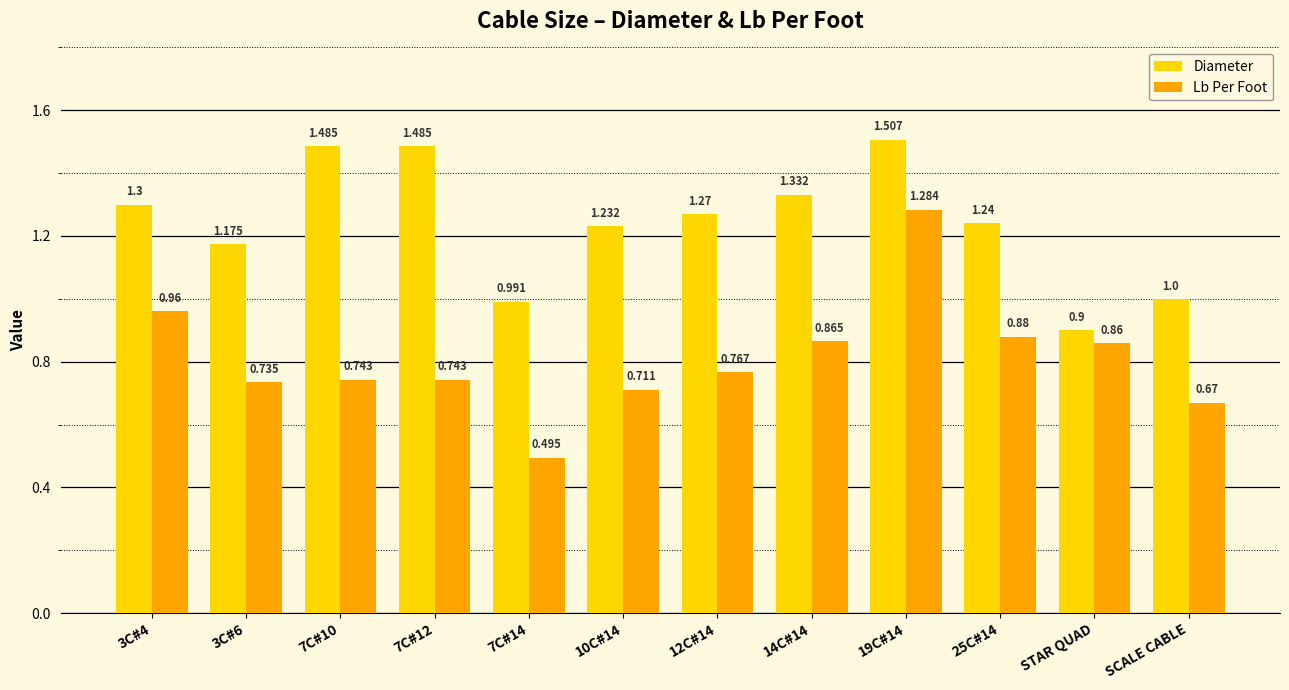

How many values in the Diameter series are below 1?

2